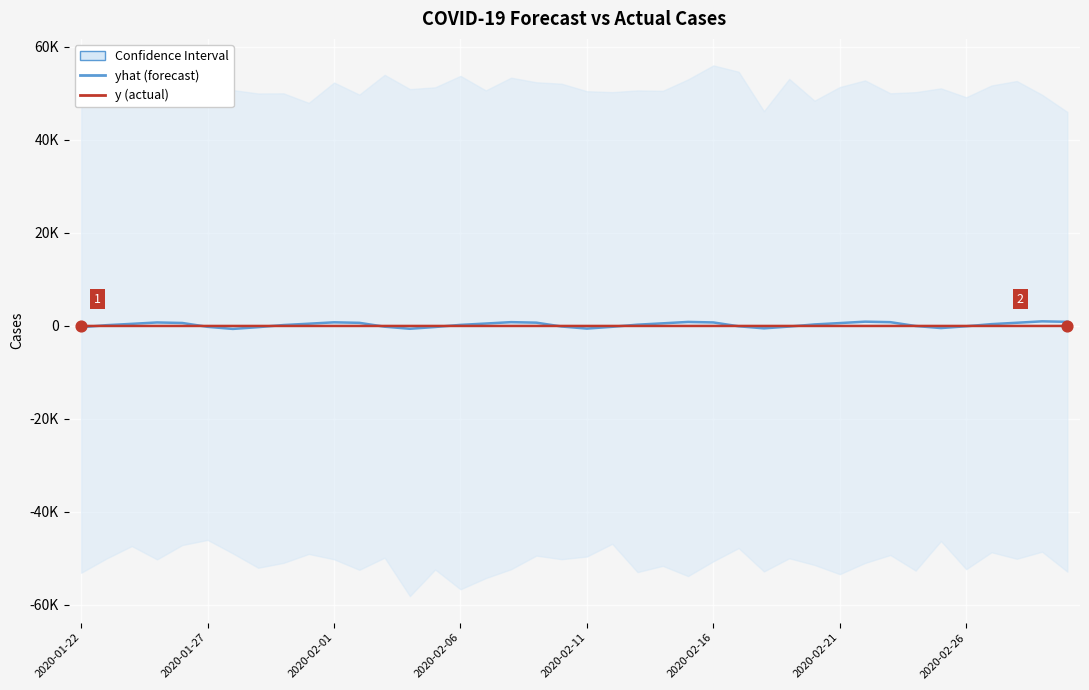

At how many categories does at least one series exceed 949?

1